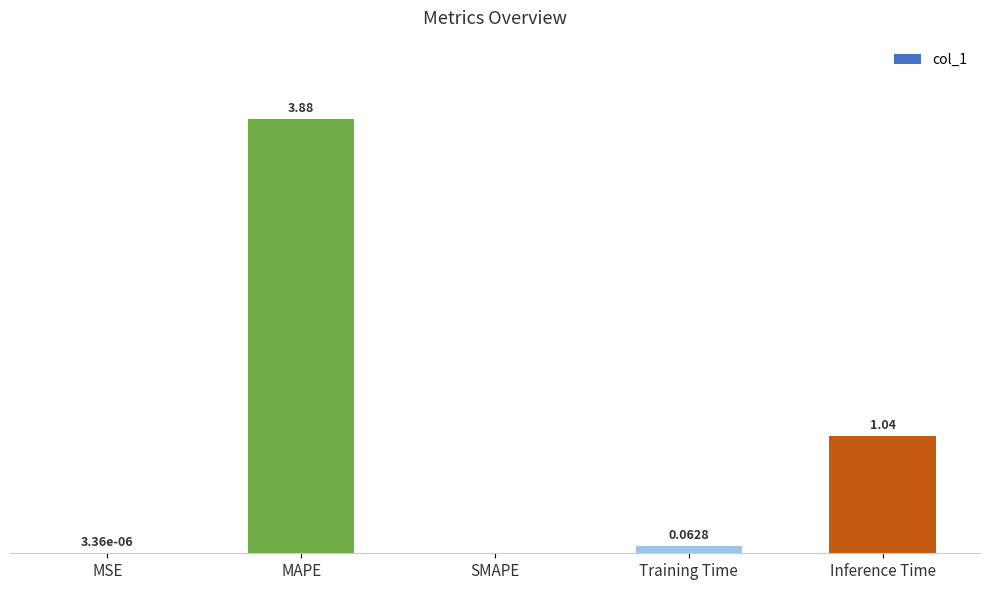

At which label is the value closest to 1?

Inference Time